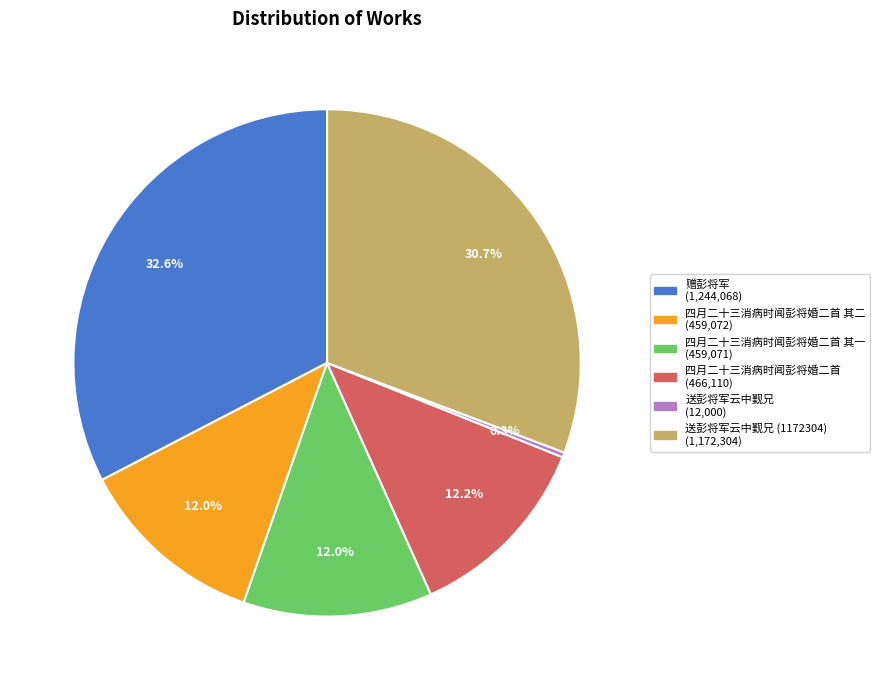

Is there a majority slice in this chart?

No